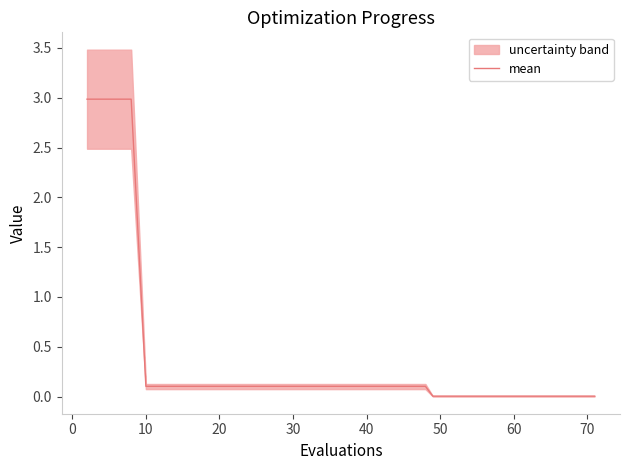

What is the sum of all values?

14.3